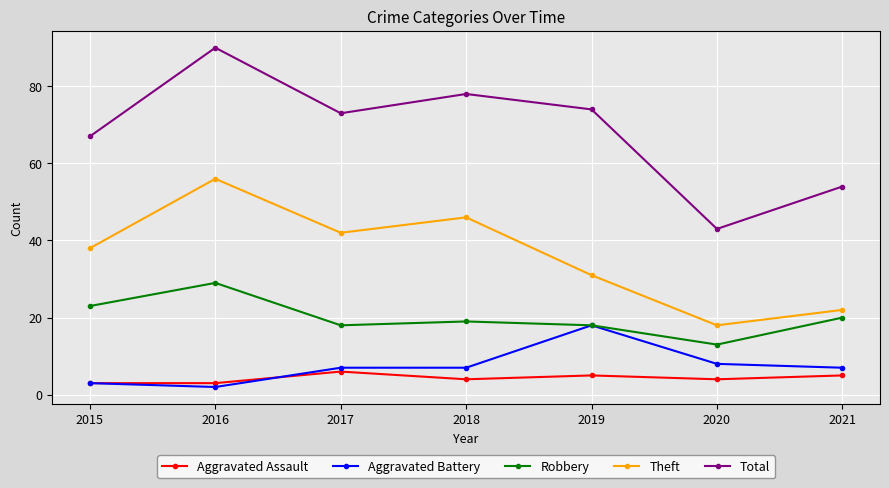

Reading left to right, what are all the values shown in this chart?

Aggravated Assault: 2015=3	2016=3	2017=6	2018=4	2019=5	2020=4	2021=5
Aggravated Battery: 2015=3	2016=2	2017=7	2018=7	2019=18	2020=8	2021=7
Robbery: 2015=23	2016=29	2017=18	2018=19	2019=18	2020=13	2021=20
Theft: 2015=38	2016=56	2017=42	2018=46	2019=31	2020=18	2021=22
Total: 2015=67	2016=90	2017=73	2018=78	2019=74	2020=43	2021=54